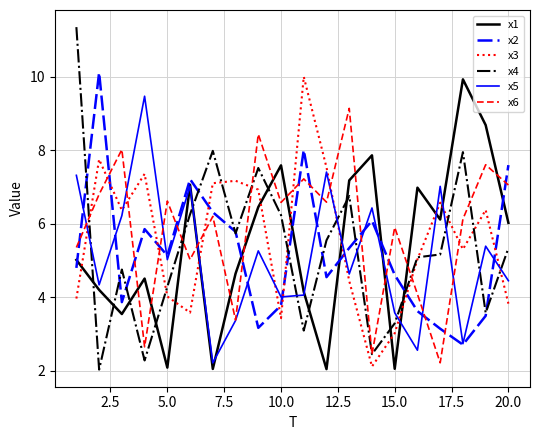

True or false: x6 has more than 2 interior local peaks.

True